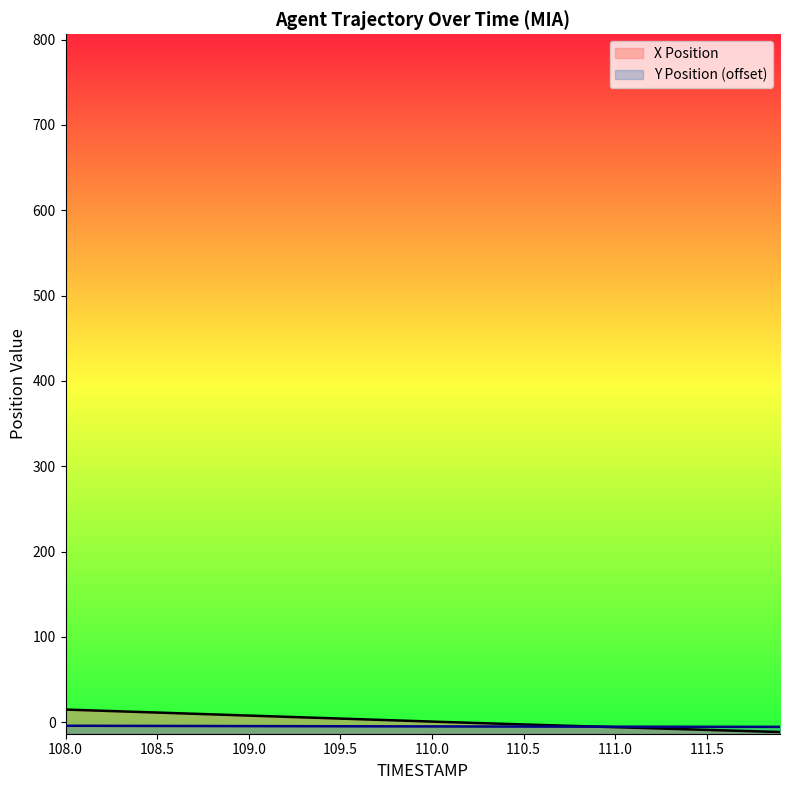

Rank the categories by Y Position value from highest to lowest.

108.0, 108.1, 108.2, 108.3, 108.4, 108.5, 108.6, 108.7, 108.8, 108.9, 109.0, 109.1, 109.2, 109.3, 109.4, 109.5, 109.6, 109.7, 109.8, 109.9, 110.0, 110.1, 110.2, 110.3, 110.4, 110.5, 110.6, 110.7, 110.8, 110.9, 111.0, 111.1, 111.2, 111.3, 111.4, 111.5, 111.6, 111.7, 111.8, 111.9